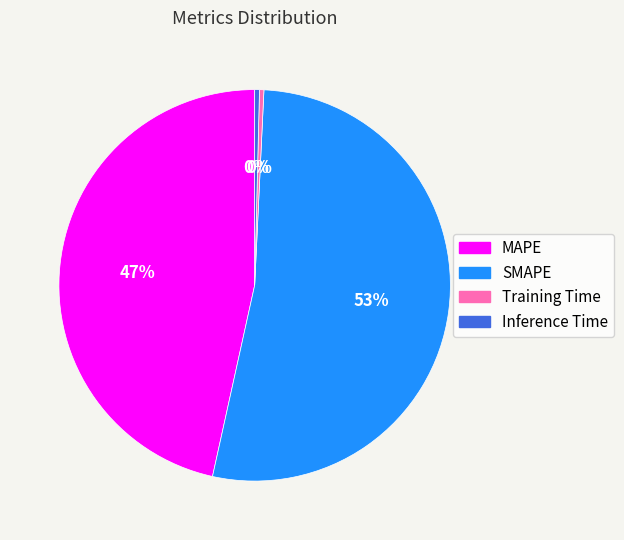

True or false: MAPE accounts for 59% of the total.

False